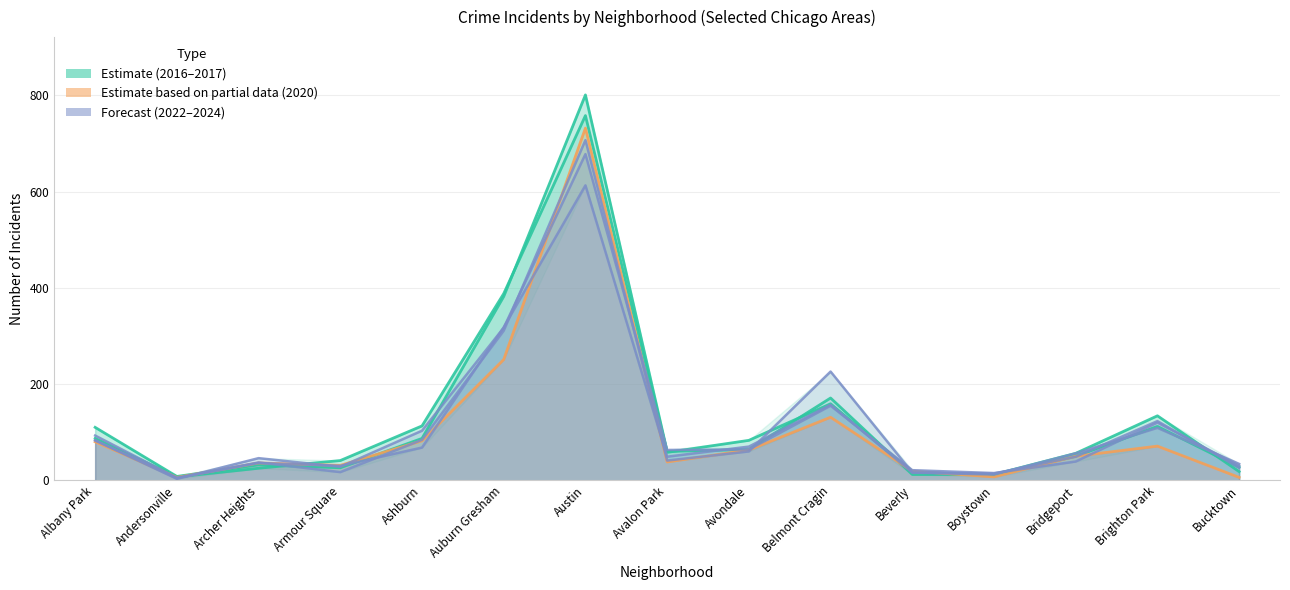

How many lines are shown in the chart?

6